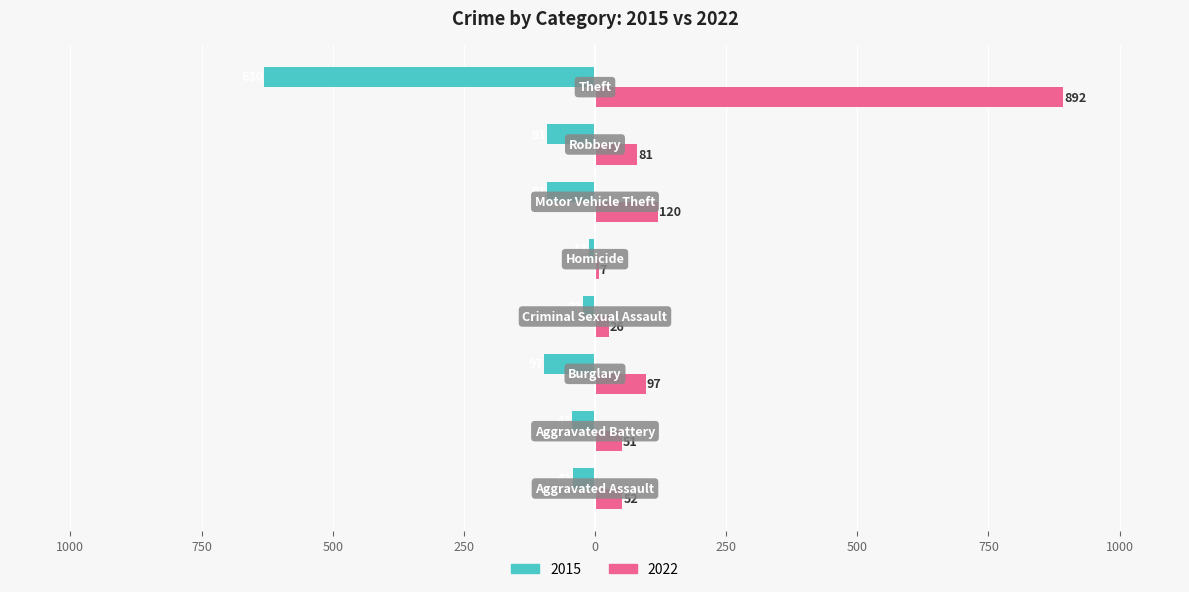

What are all the series names shown in the legend?

2015, 2022